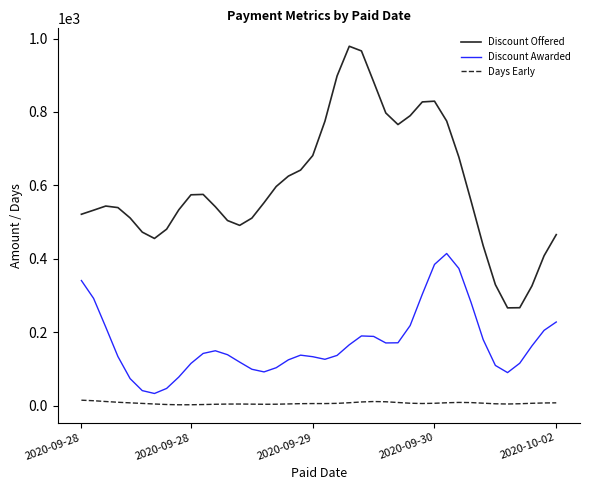

Count the number of data series in this chart.

3